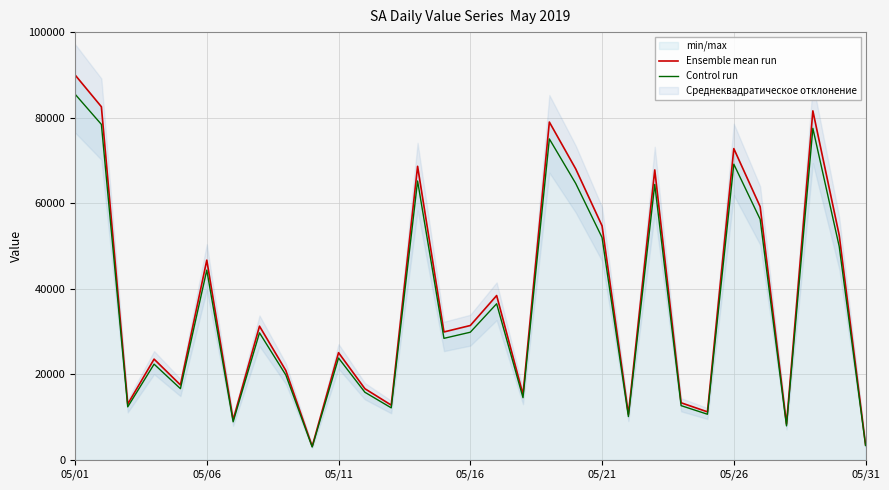

The Ensemble mean run series shows 6846.2 at 05/16. True or false?

False